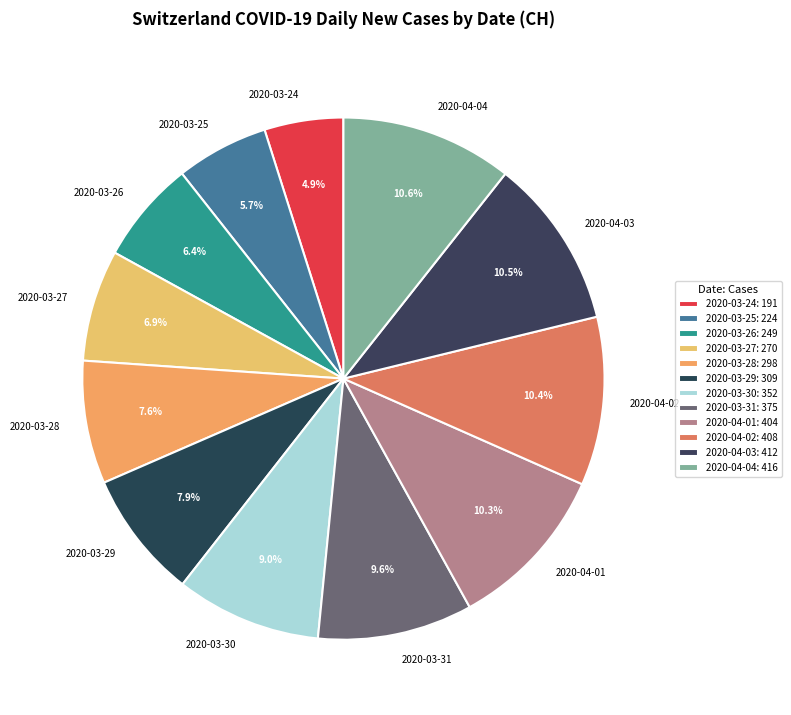

True or false: 2020-04-04 accounts for 1% of the total.

False